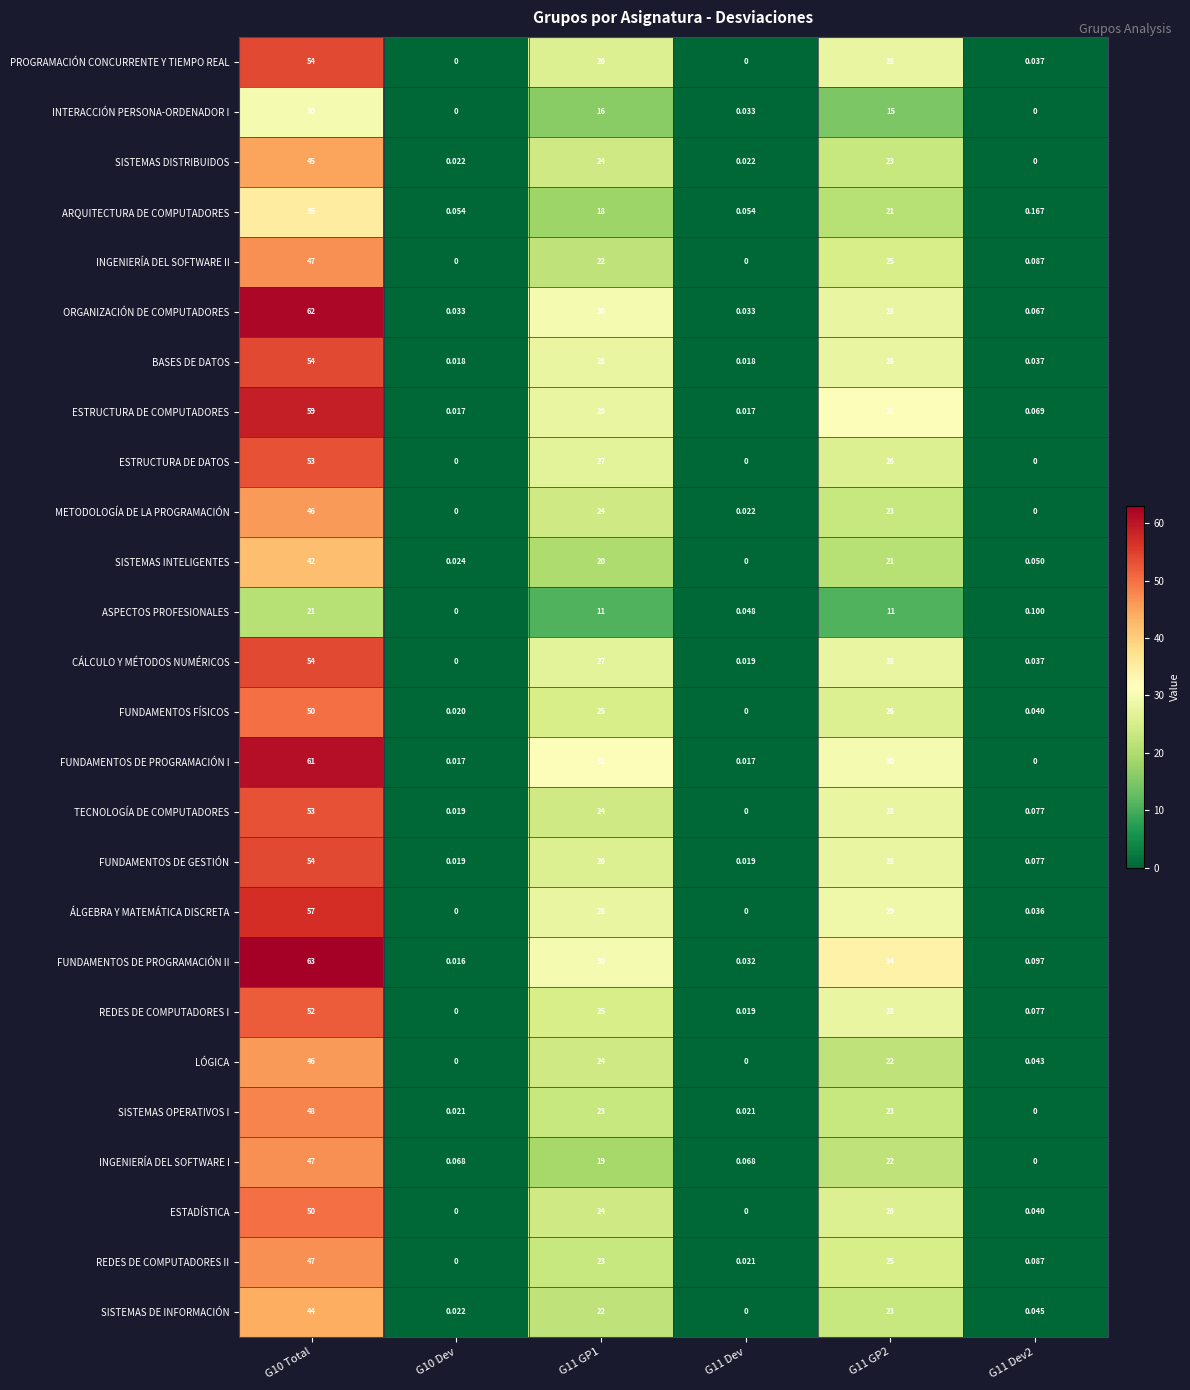

Which series has the largest range (max minus min)?

FUNDAMENTOS DE PROGRAMACIÓN II